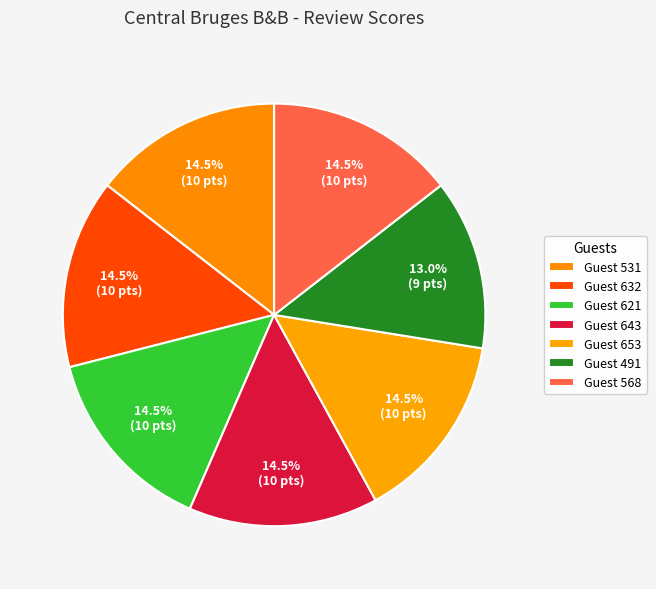

How many slices are in this pie chart?

7